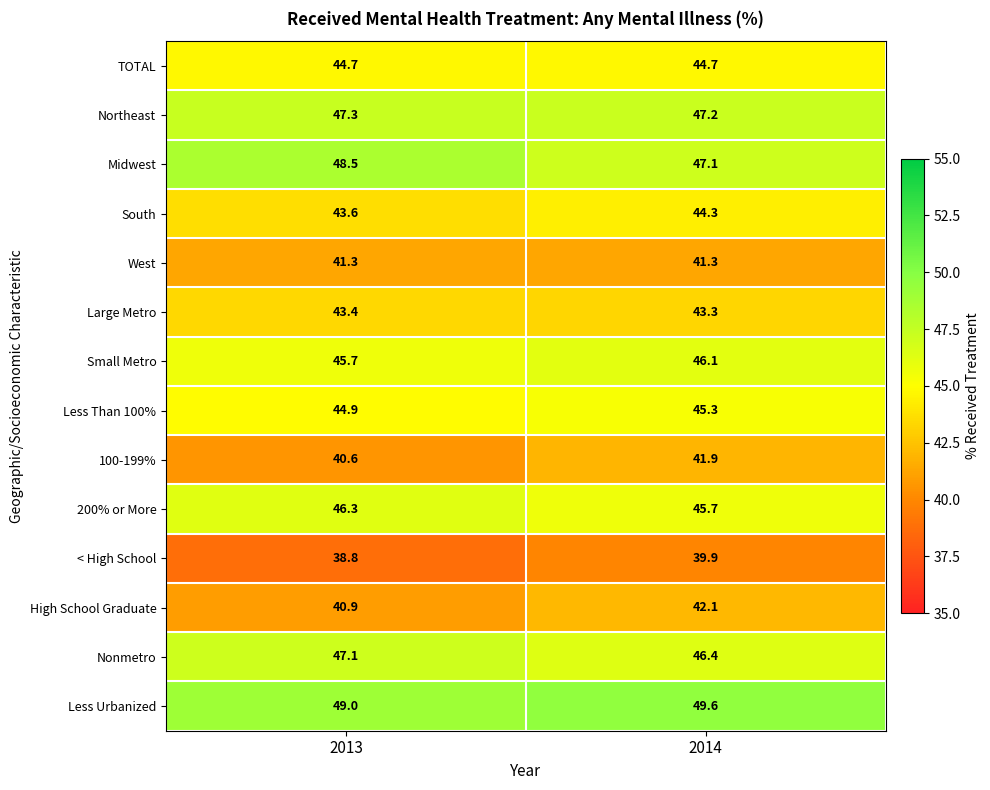

Which category has the highest value across all series?

2014